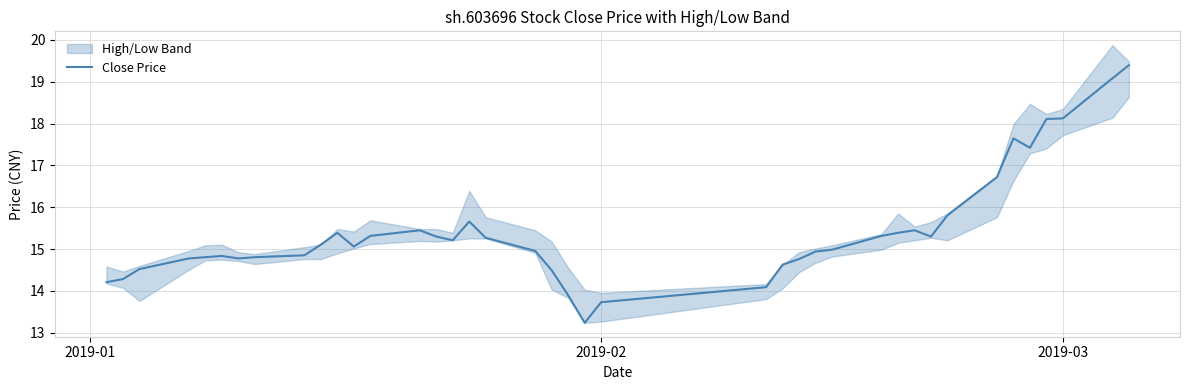

What is the maximum value shown in the chart?

19.4